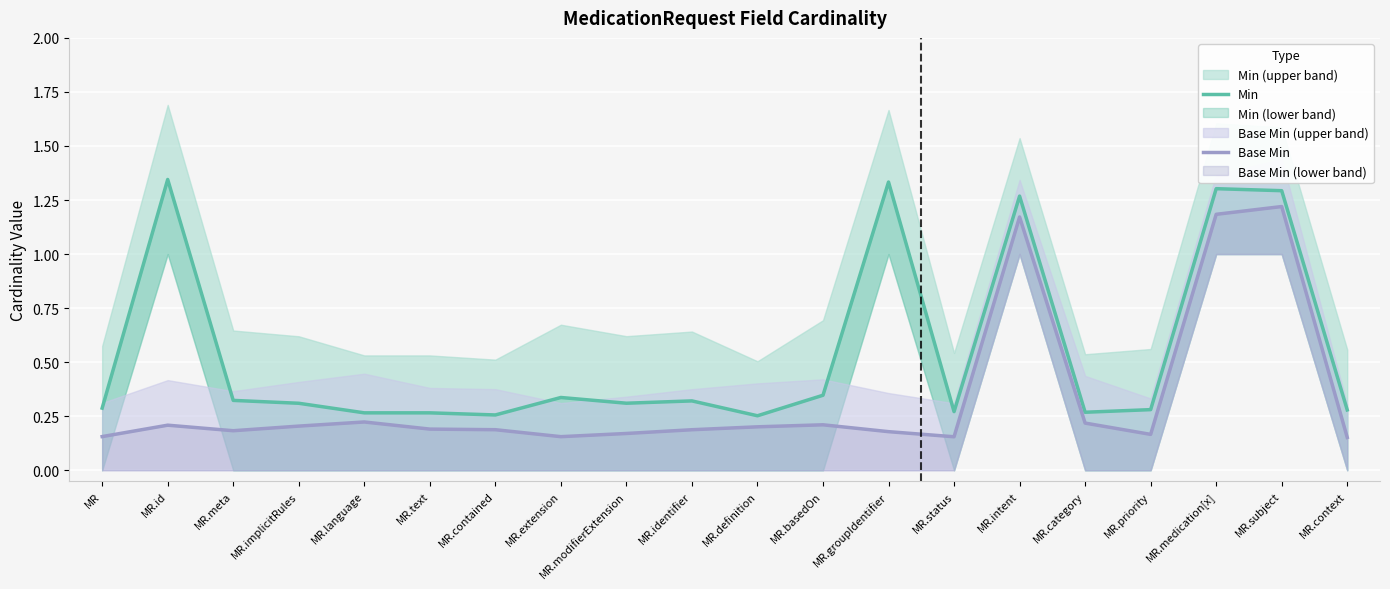

What is the sum of the Base Min values at MR.definition and MR.meta?

0.4